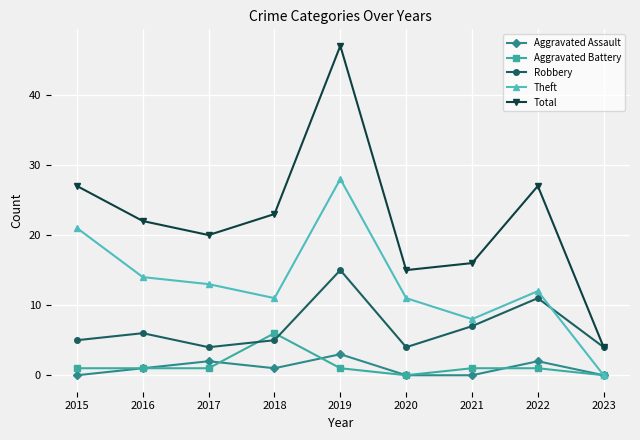

Reading left to right, extract all data points from this chart.

Aggravated Assault: 2015=0	2016=1	2017=2	2018=1	2019=3	2020=0	2021=0	2022=2	2023=0
Aggravated Battery: 2015=1	2016=1	2017=1	2018=6	2019=1	2020=0	2021=1	2022=1	2023=0
Robbery: 2015=5	2016=6	2017=4	2018=5	2019=15	2020=4	2021=7	2022=11	2023=4
Theft: 2015=21	2016=14	2017=13	2018=11	2019=28	2020=11	2021=8	2022=12	2023=0
Total: 2015=27	2016=22	2017=20	2018=23	2019=47	2020=15	2021=16	2022=27	2023=4